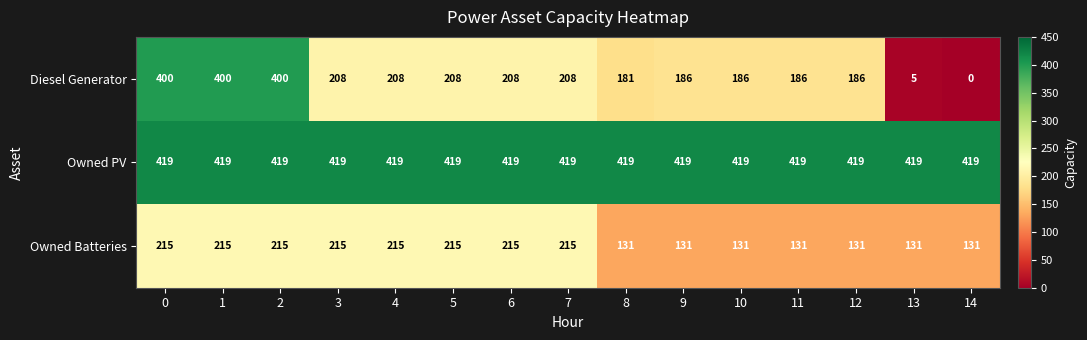

Which series has the largest total across all categories?

Owned PV